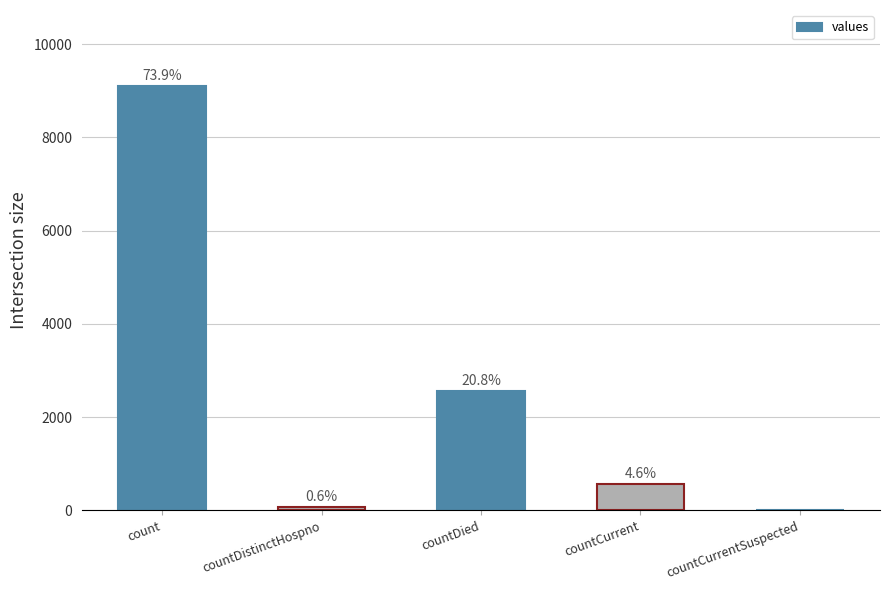

Is it true that the value at countDistinctHospno is 100?

False